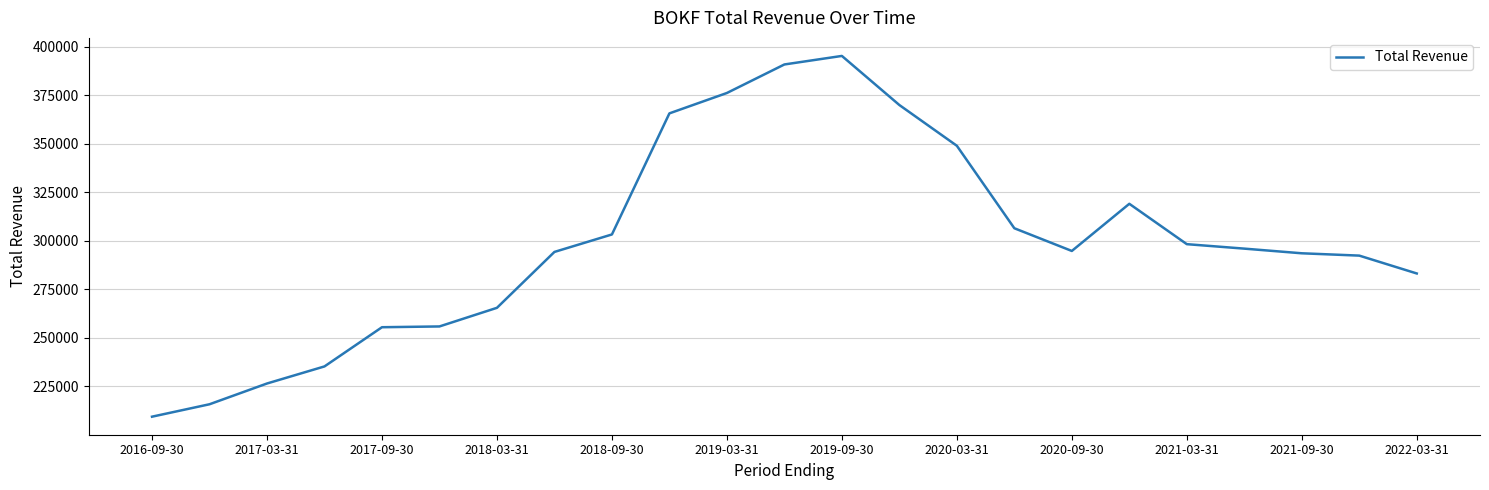

What is the maximum value shown in the chart?

395200